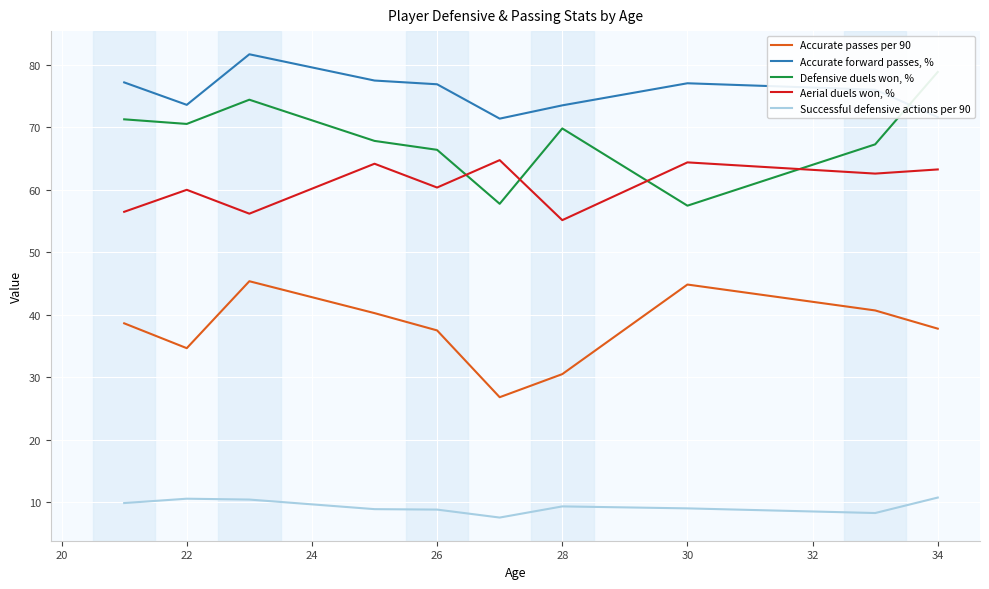

True or false: Aerial duels won, % and Successful defensive actions per 90 cross at least once.

False